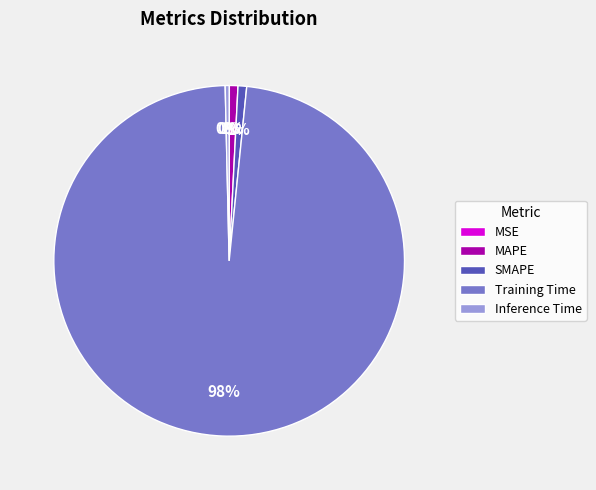

To the nearest percent, what portion does SMAPE represent?

1%